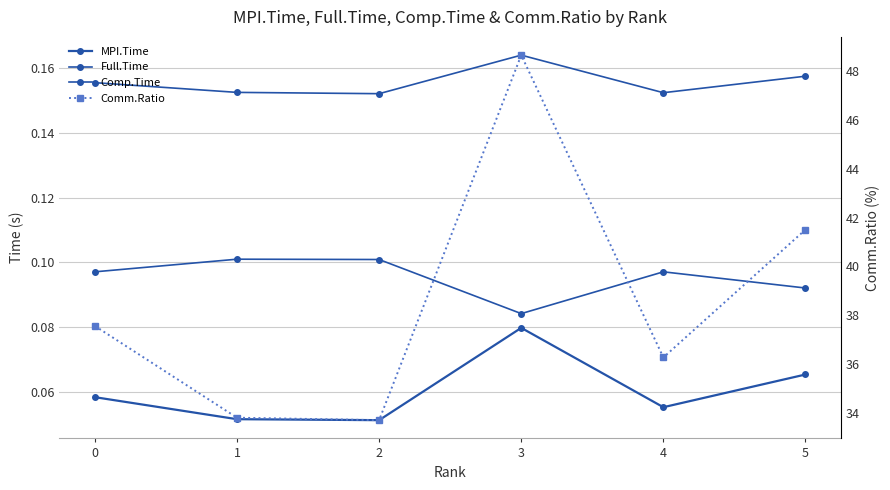

Where is MPI.Time nearest to the value 0?

2